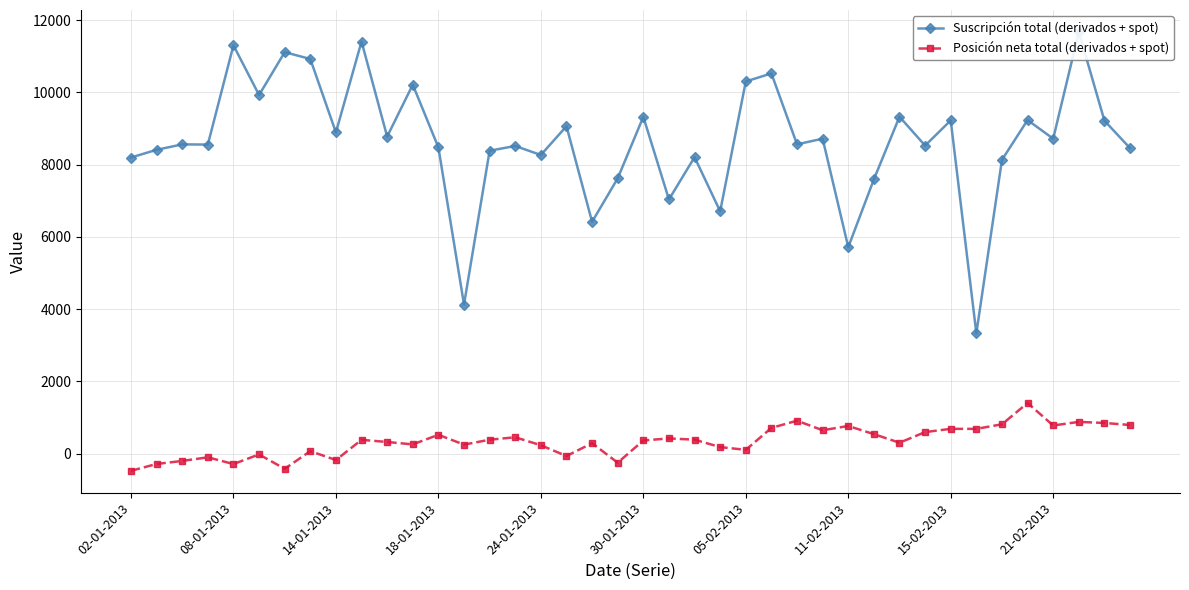

Which series has the largest range (max minus min)?

Suscripción total (derivados + spot)